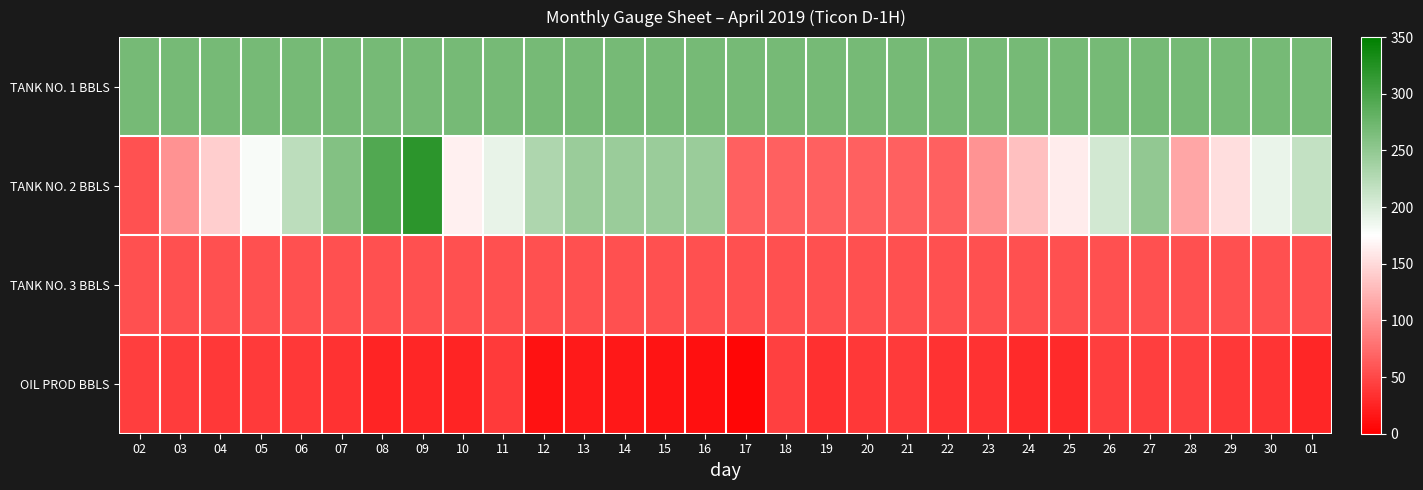

What is the smallest value displayed?

5.0